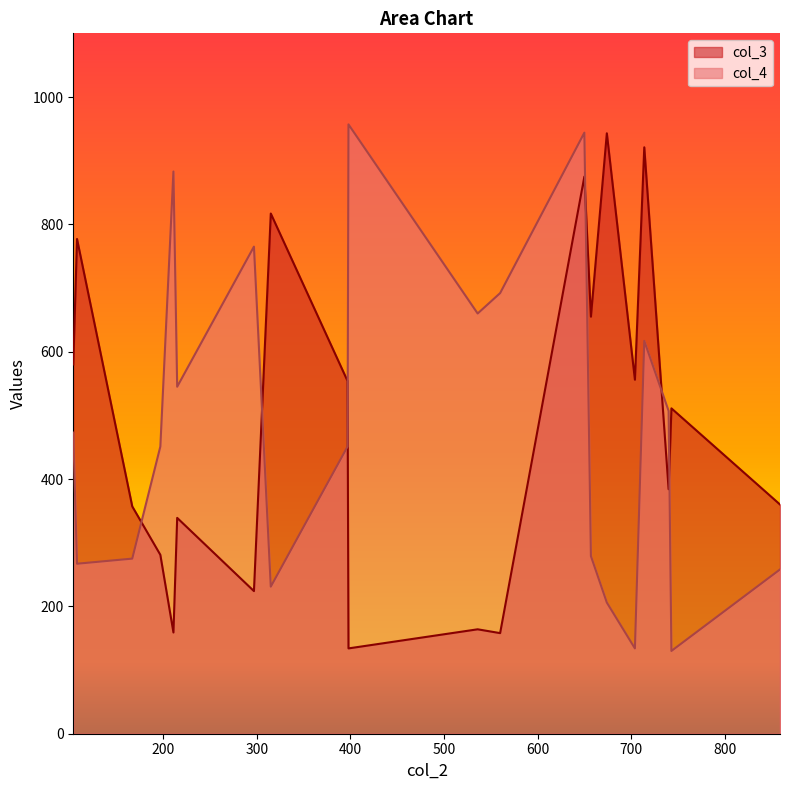

What is the greatest value displayed?

957